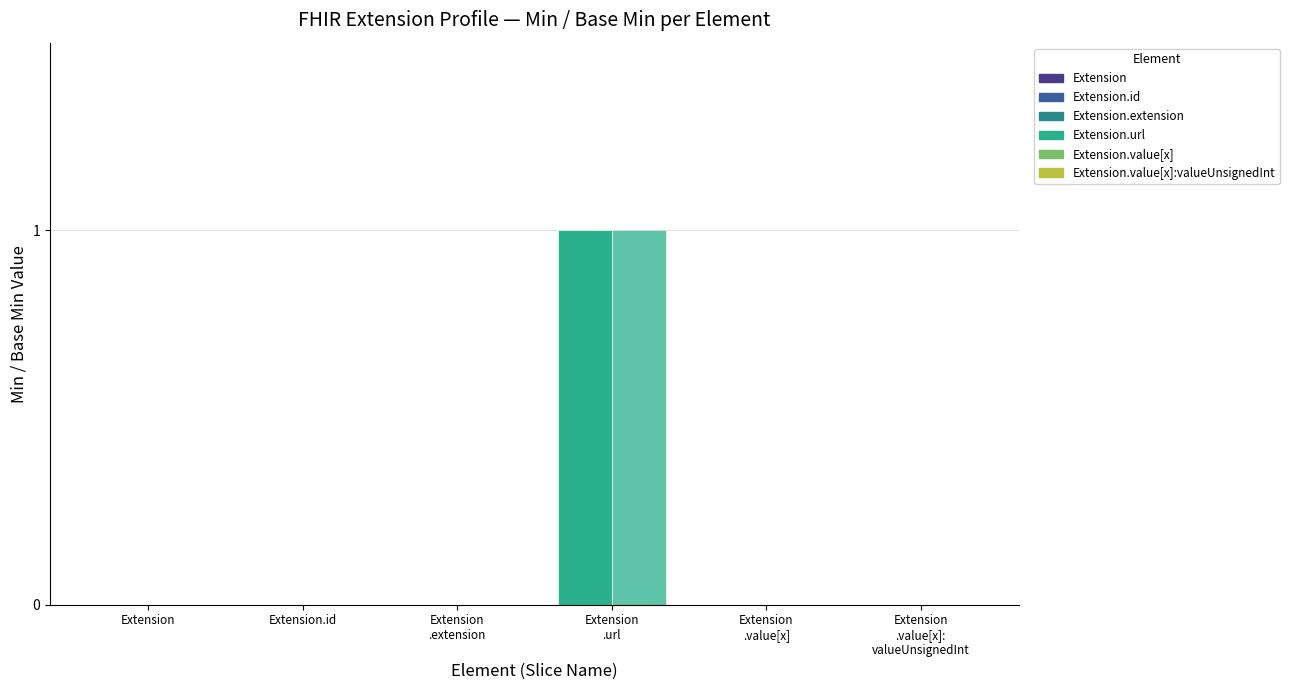

Count the number of data series in this chart.

2